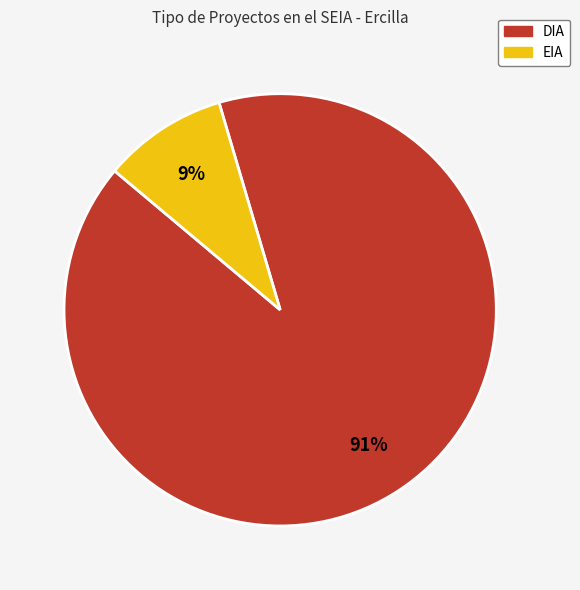

To the nearest percent, what portion does EIA represent?

9%